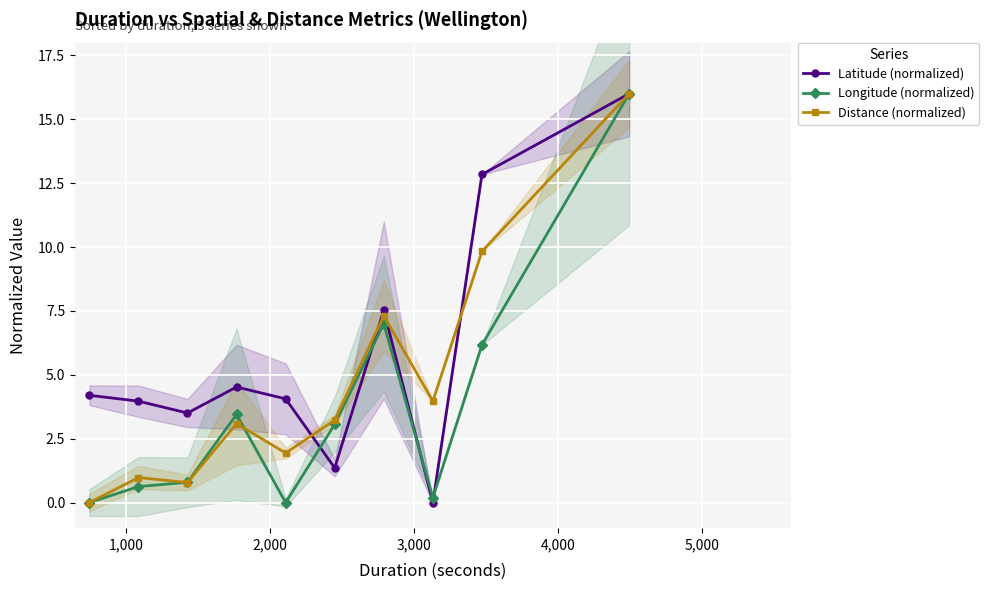

Which series ends up on top after the final intersection of Longitude (normalized) and Latitude (normalized)?

Latitude (normalized)